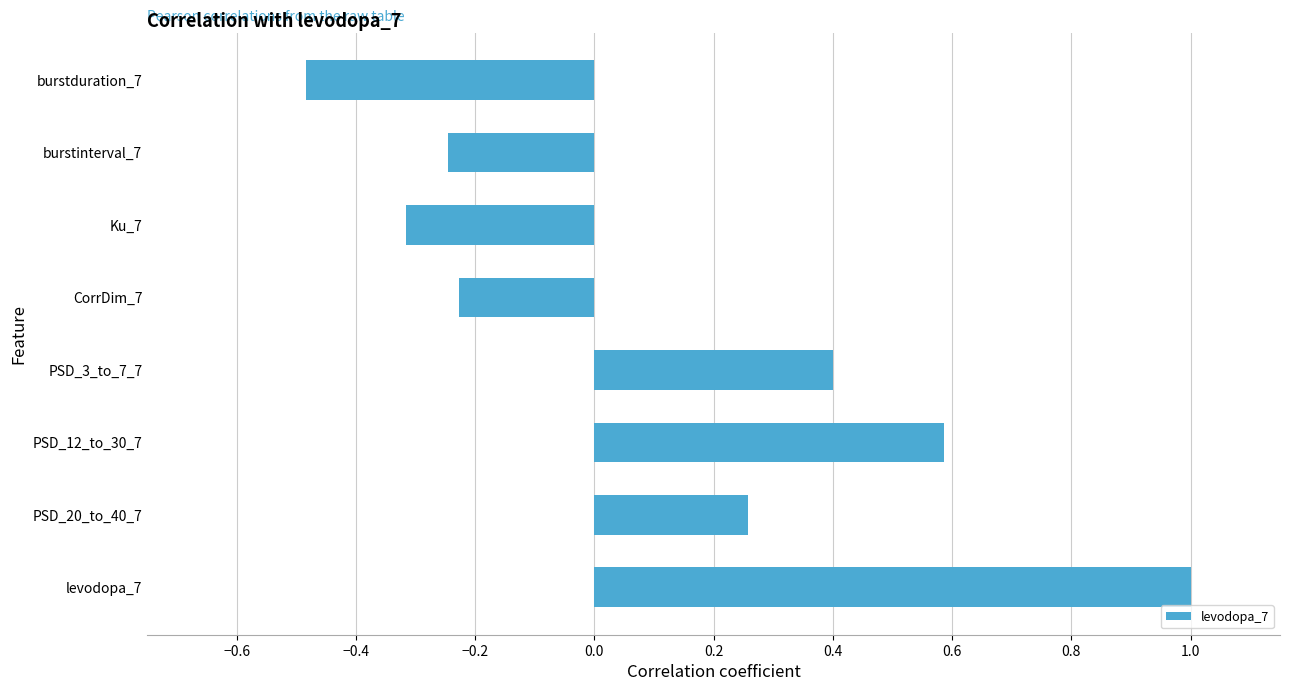

How many values are above zero?

4